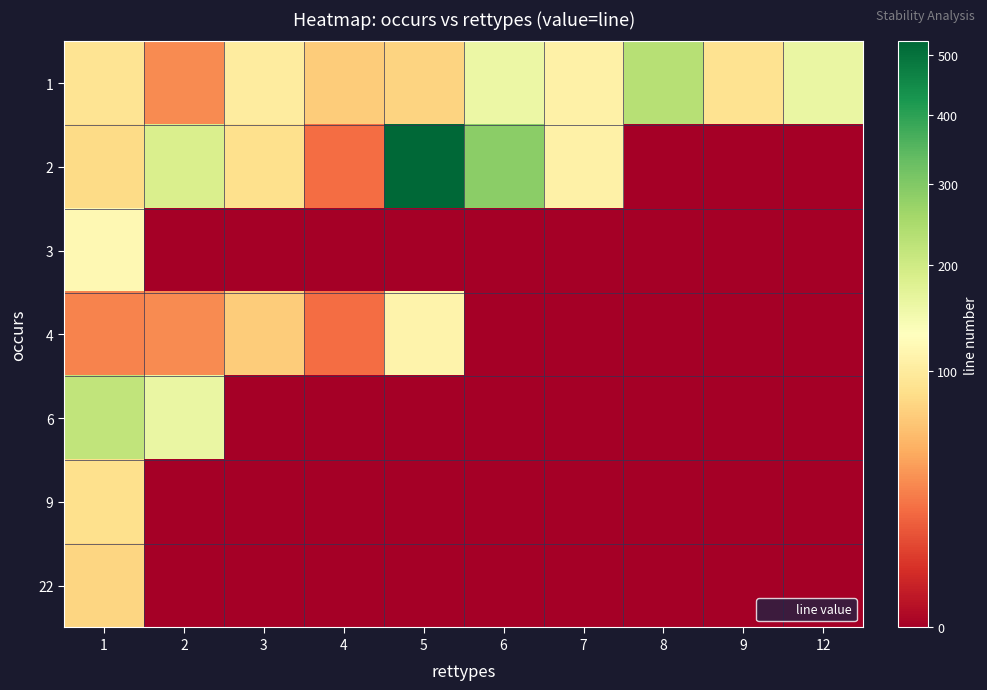

What is the spread (max minus min) of values at 5?

524